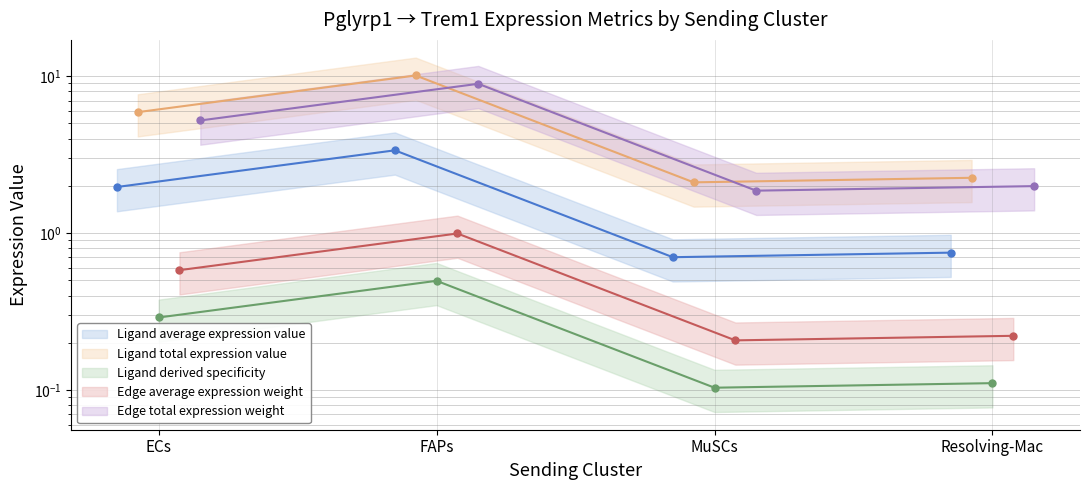

What is the greatest value displayed?

10.1